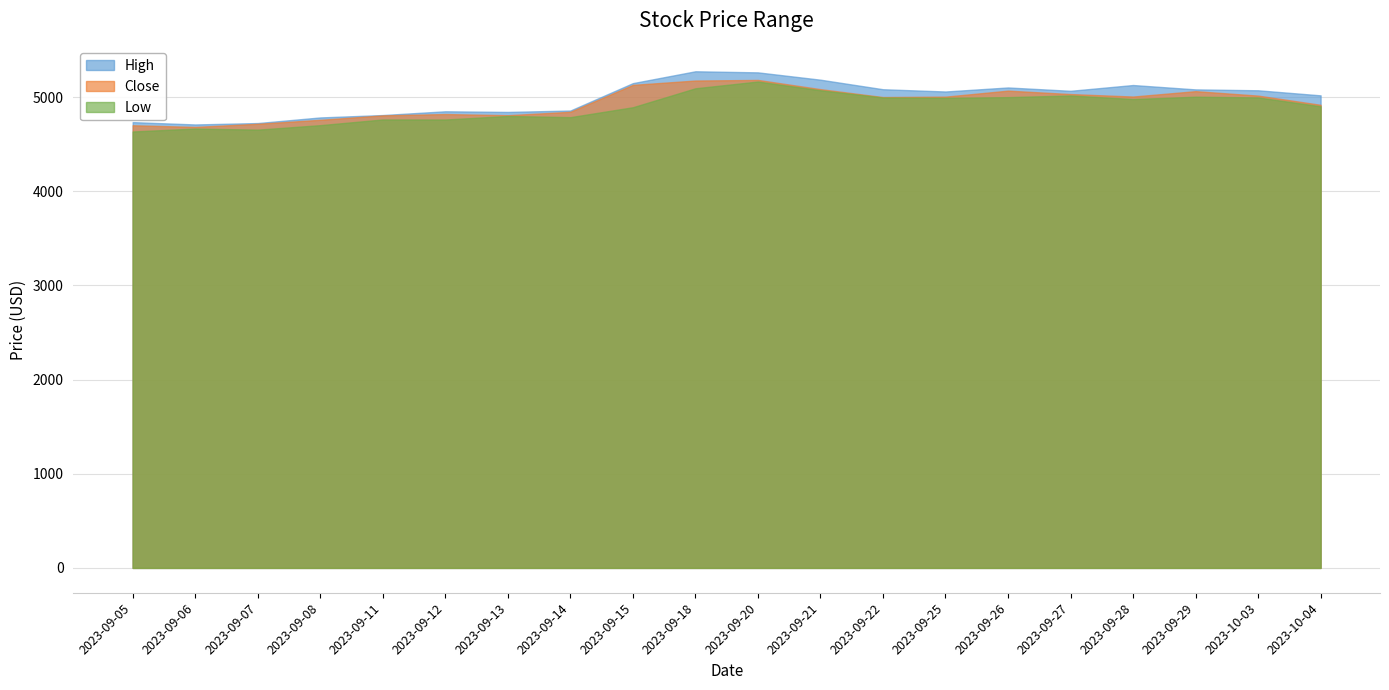

Where does the Close series first go above 5005?

2023-09-15